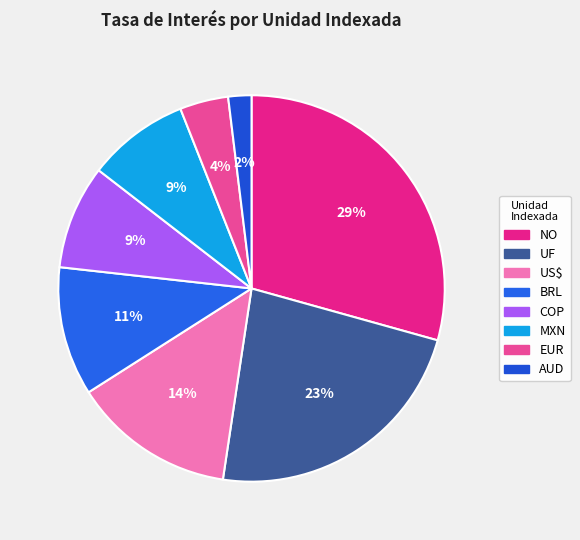

How many segments does this pie chart have?

8